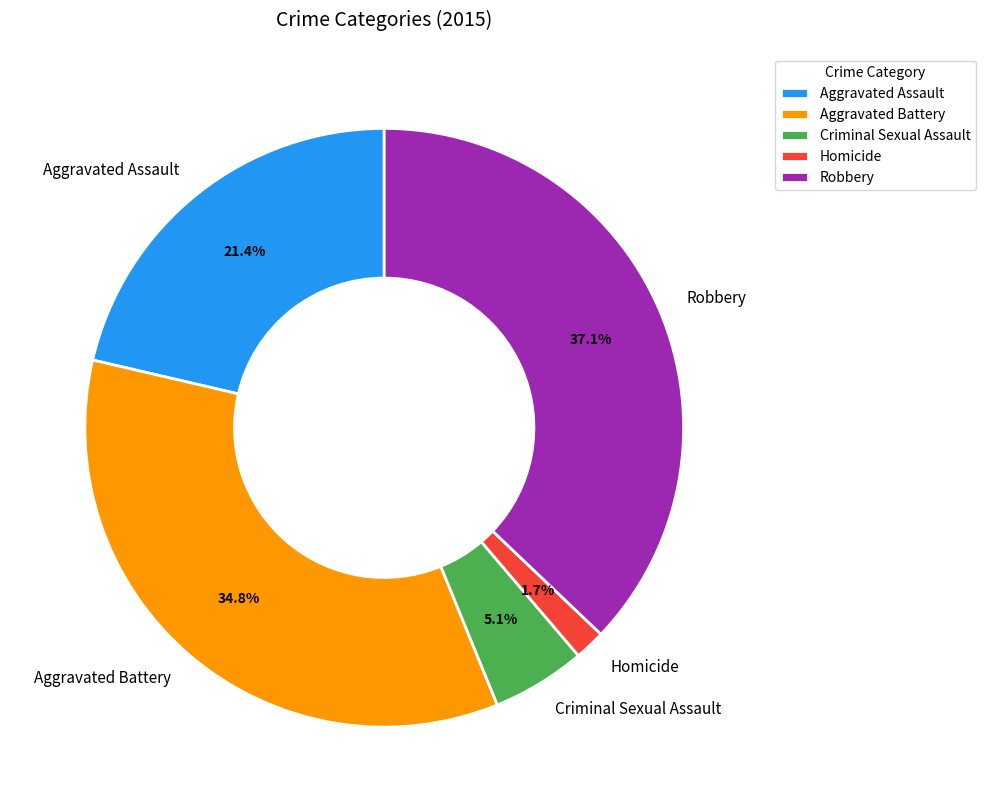

To the nearest percent, what portion does Aggravated Assault represent?

21%